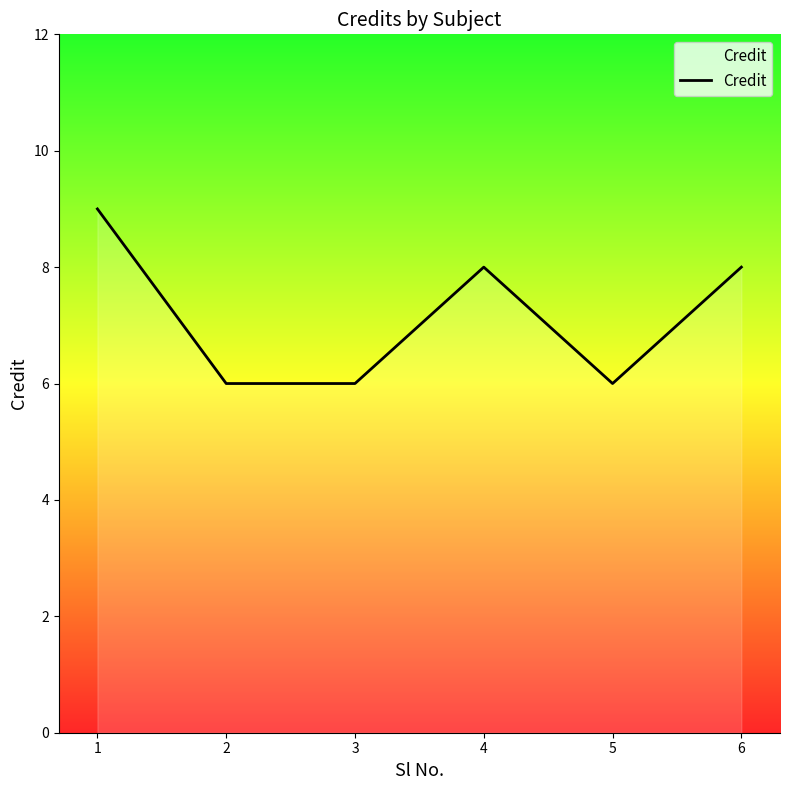

What is the difference between the values at 5 and 1?

3